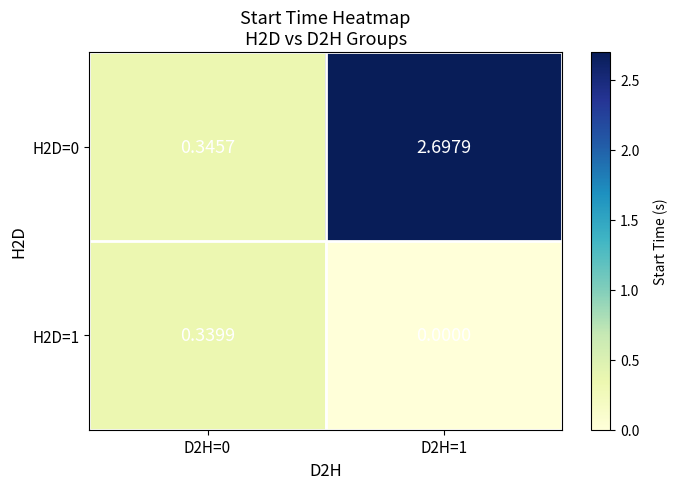

How many data points does each series have?

2